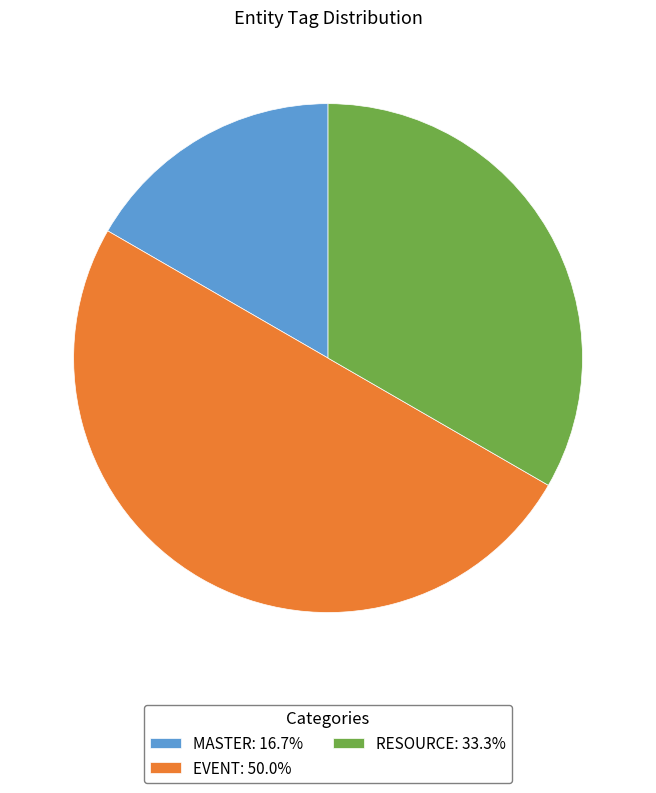

Does MASTER: 16.7% account for over 50% of the chart?

No